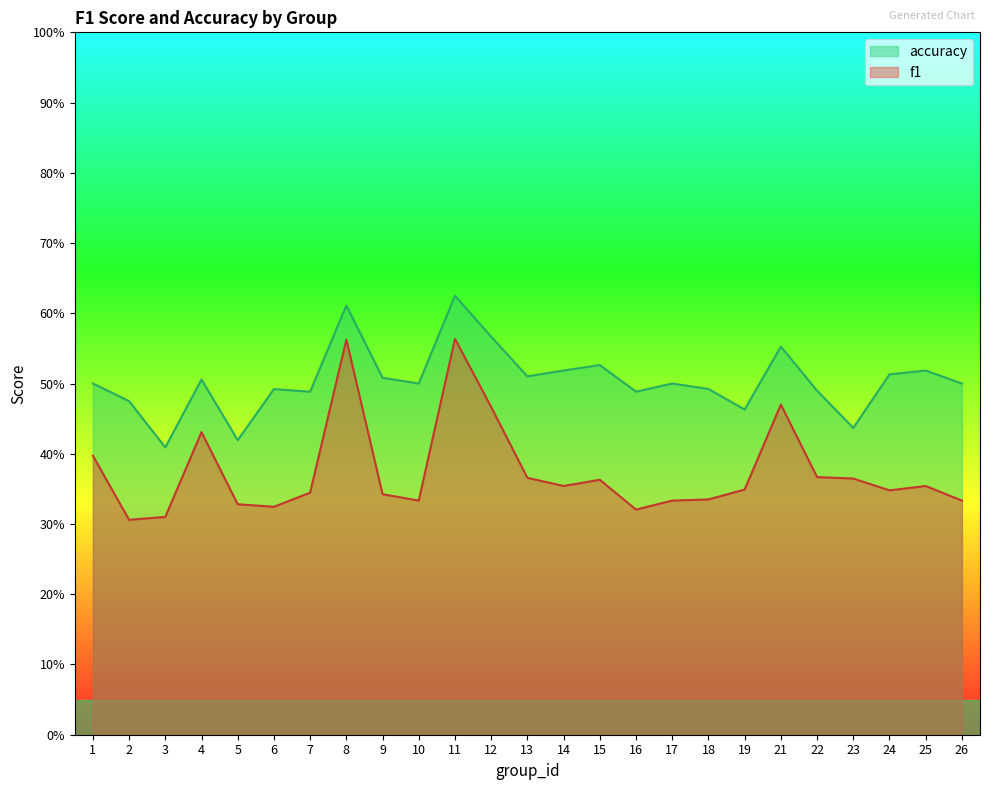

Reading right to left, transcribe all the data shown in this chart.

f1: 26=0.3	25=0.4	24=0.3	23=0.4	22=0.4	21=0.5	19=0.3	18=0.3	17=0.3	16=0.3	15=0.4	14=0.4	13=0.4	12=0.5	11=0.6	10=0.3	9=0.3	8=0.6	7=0.3	6=0.3	5=0.3	4=0.4	3=0.3	2=0.3	1=0.4
accuracy: 26=0.5	25=0.5	24=0.5	23=0.4	22=0.5	21=0.6	19=0.5	18=0.5	17=0.5	16=0.5	15=0.5	14=0.5	13=0.5	12=0.6	11=0.6	10=0.5	9=0.5	8=0.6	7=0.5	6=0.5	5=0.4	4=0.5	3=0.4	2=0.5	1=0.5